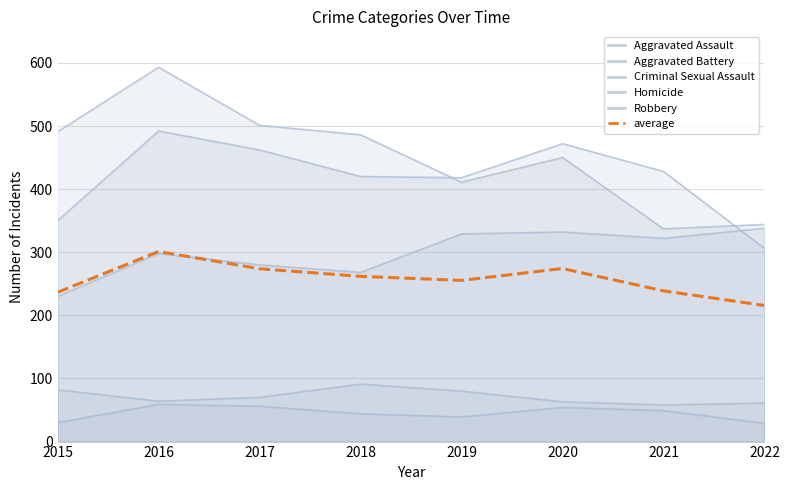

True or false: average has more than 2 interior local peaks.

False